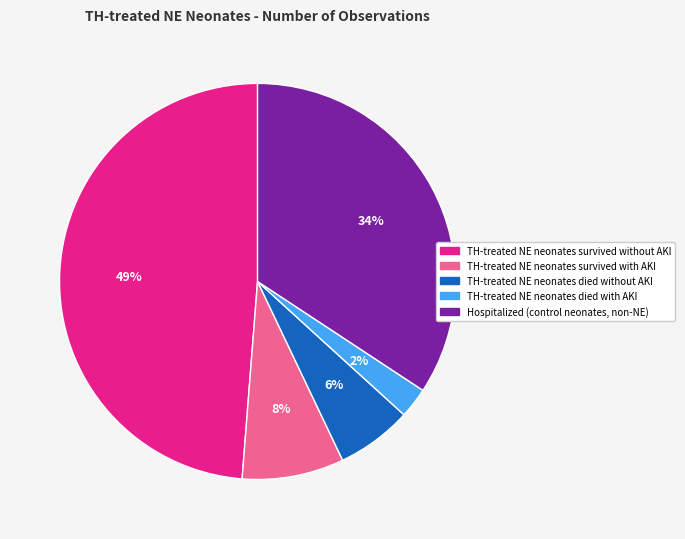

Between TH-treated NE neonates survived without AKI and TH-treated NE neonates died with AKI, which is larger?

TH-treated NE neonates survived without AKI